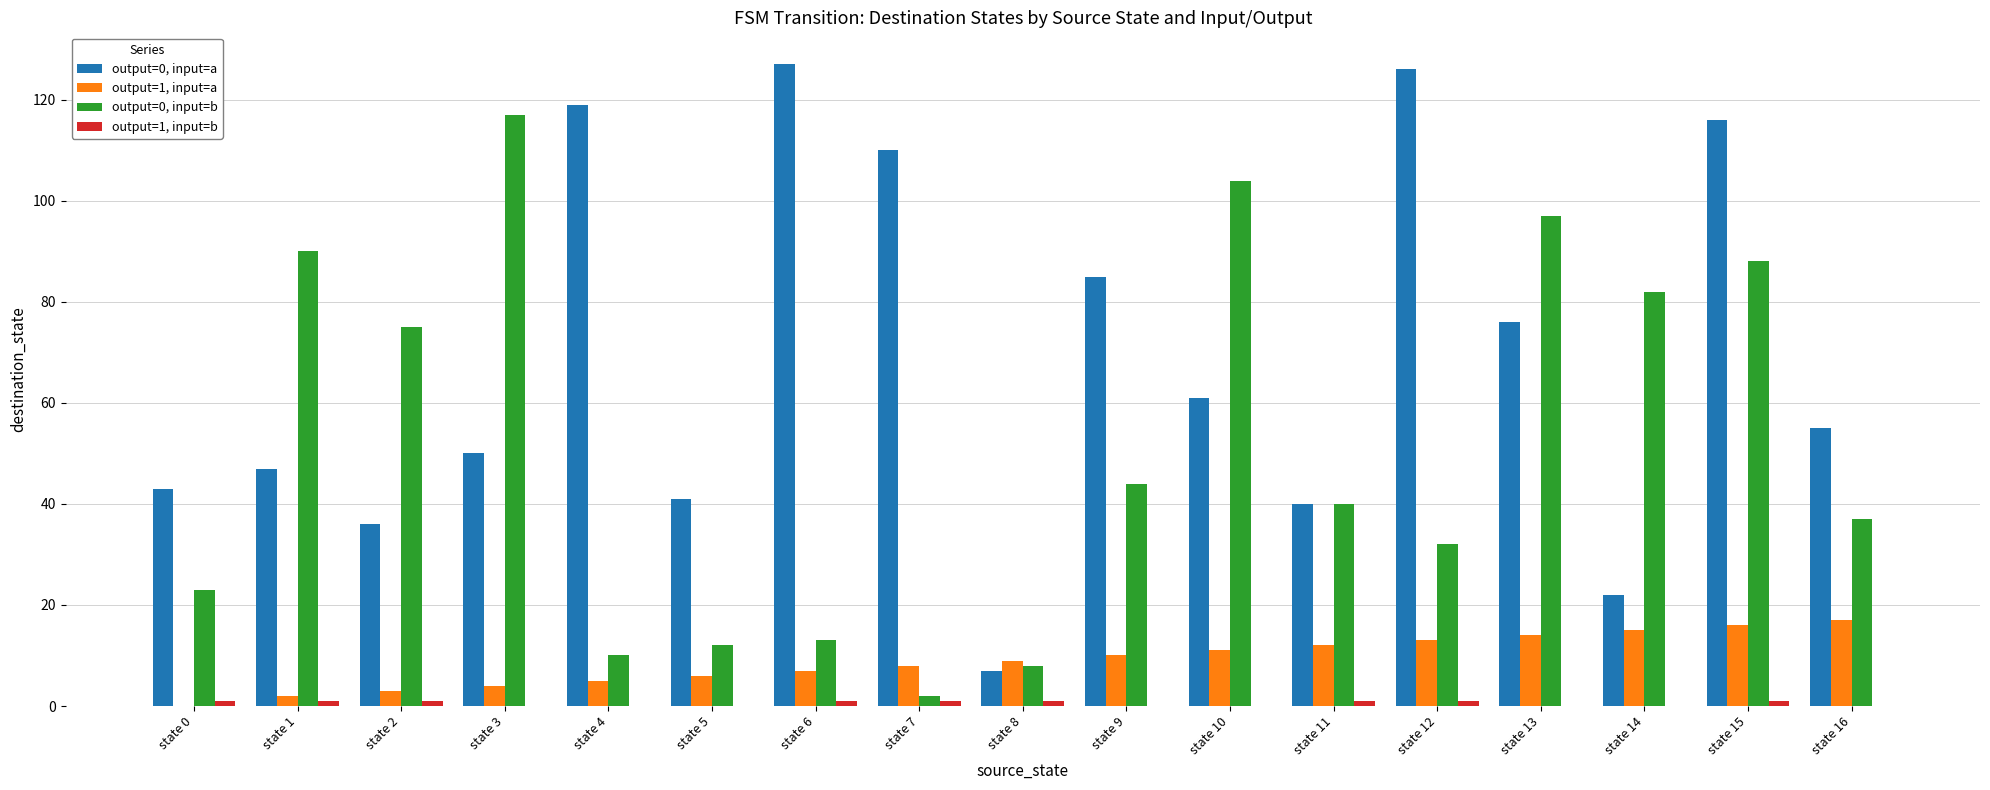

Count the number of data series in this chart.

4